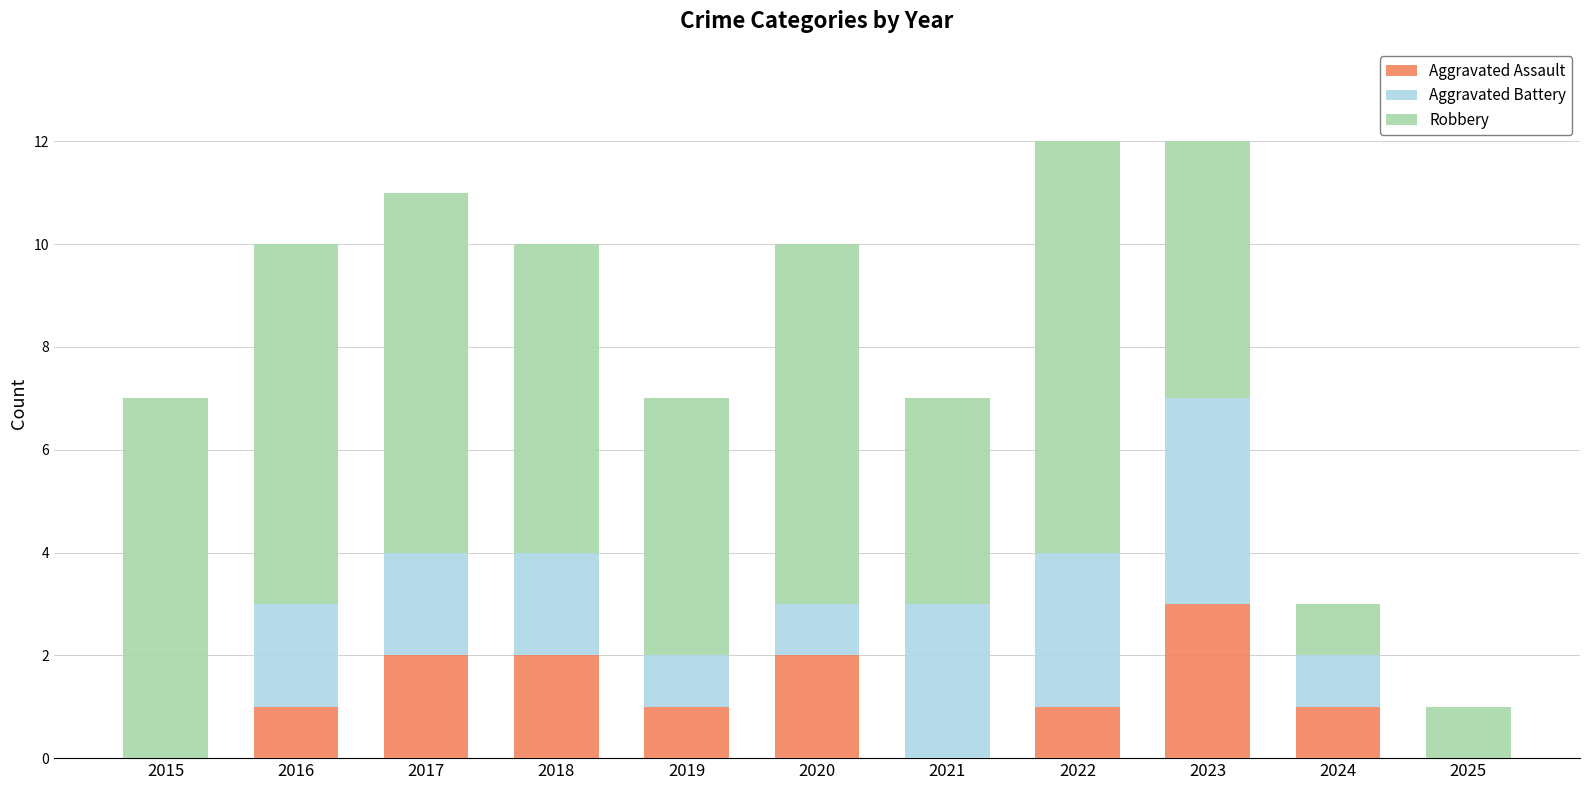

The value of Aggravated Assault at 2025 is -1. True or false?

False